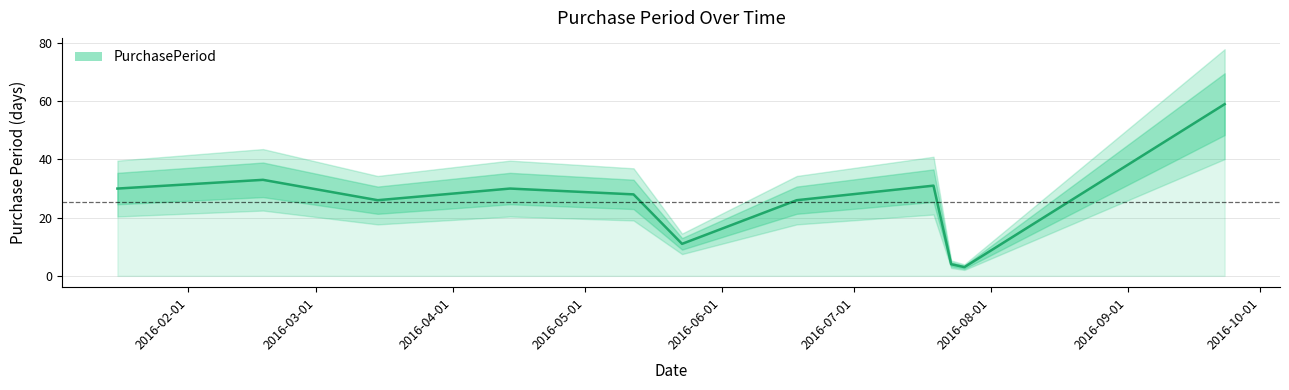

Where is the first local maximum?

2016-03-01